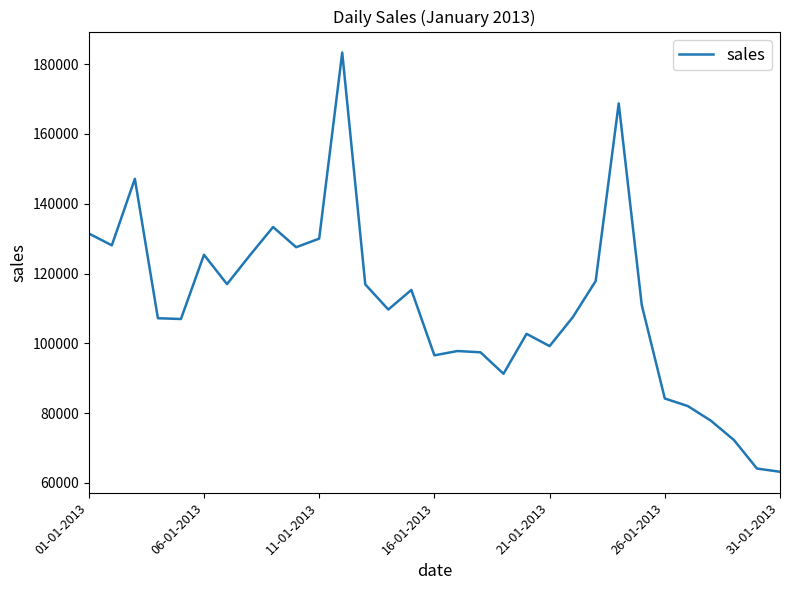

What is the minimum value shown in the chart?

63187